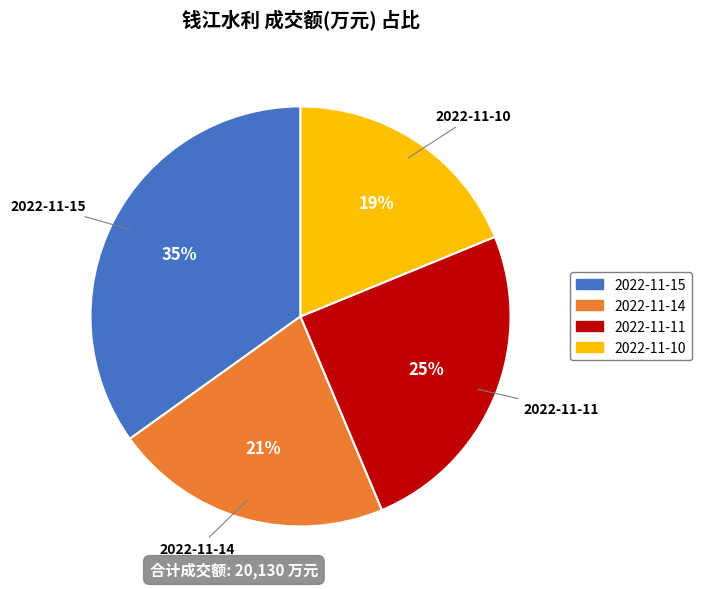

Which slice is the smallest?

2022-11-10